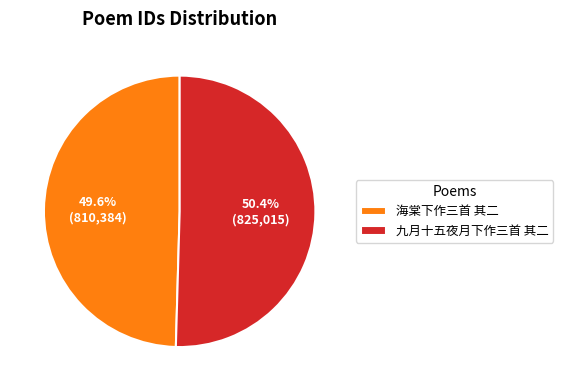

To the nearest percent, what portion does 海棠下作三首 其二 represent?

50%